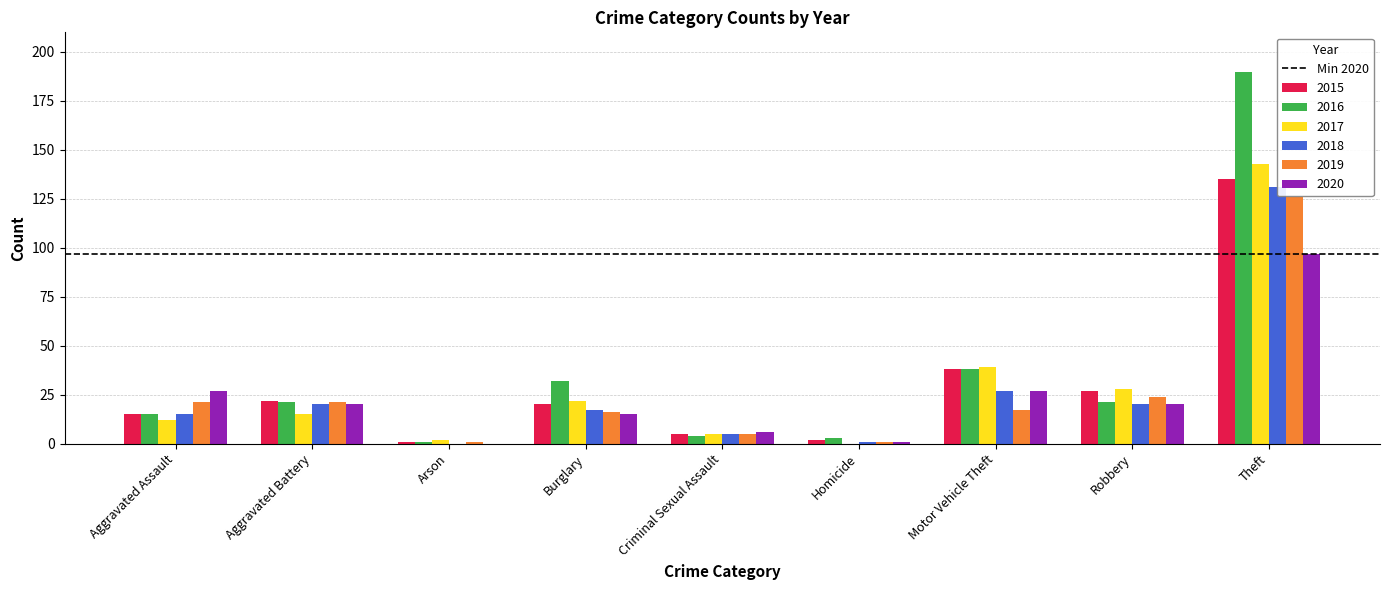

How many groups of bars are there?

9